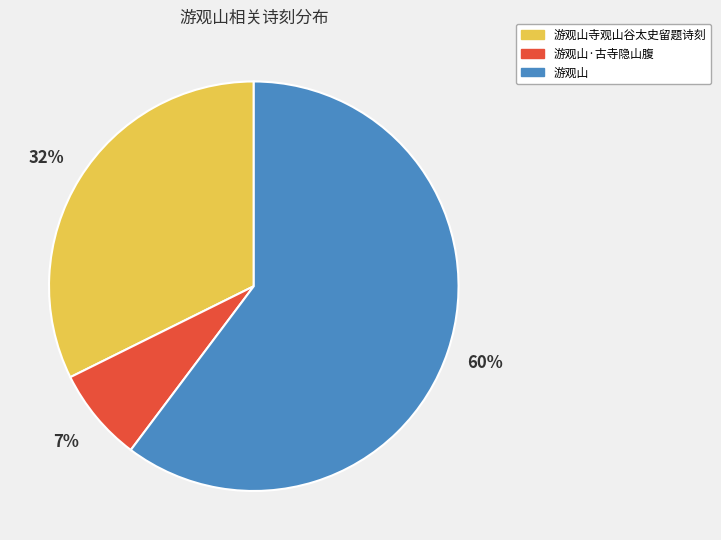

How many slices are in this pie chart?

3